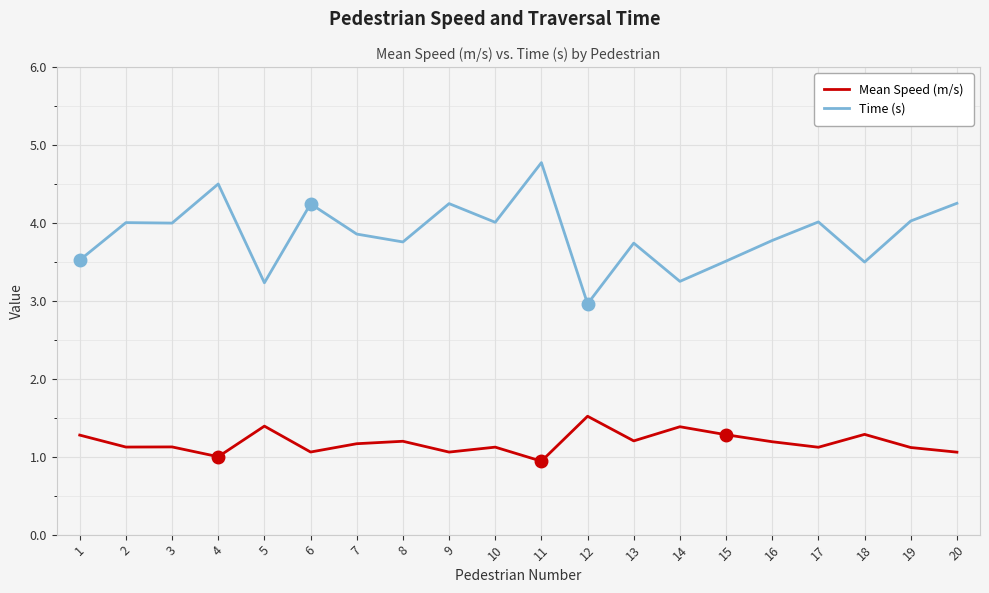

At which category is the sum across all series the highest?

11